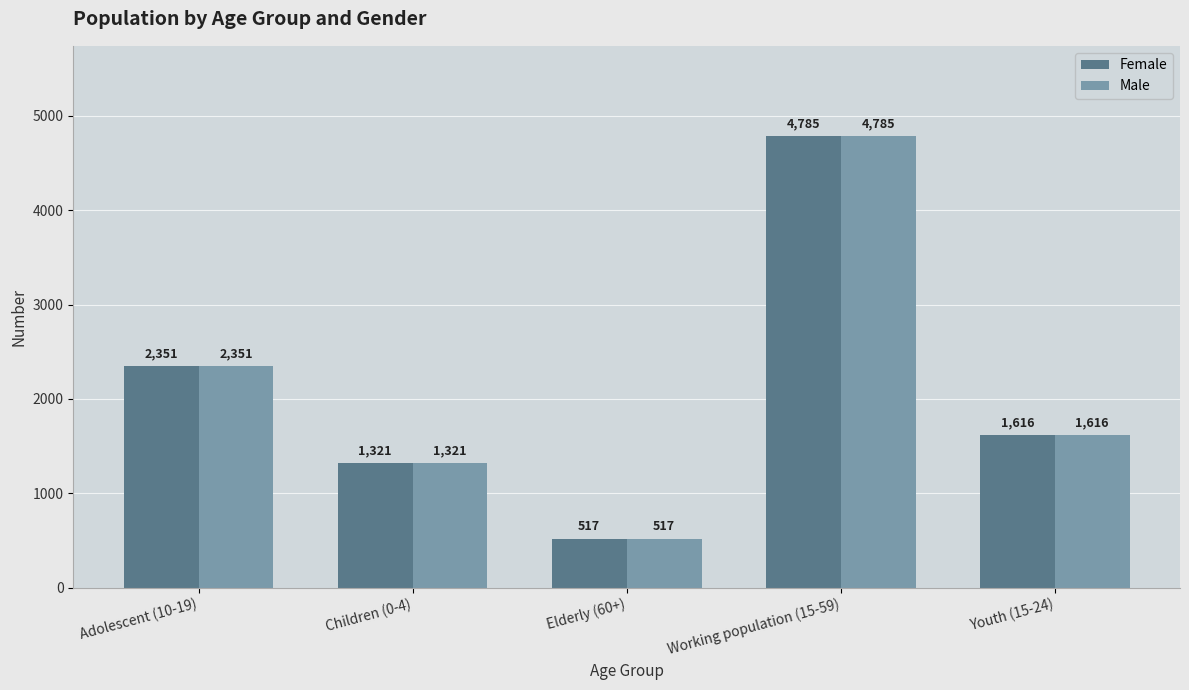

How many values in the Male series are below 1616?

2